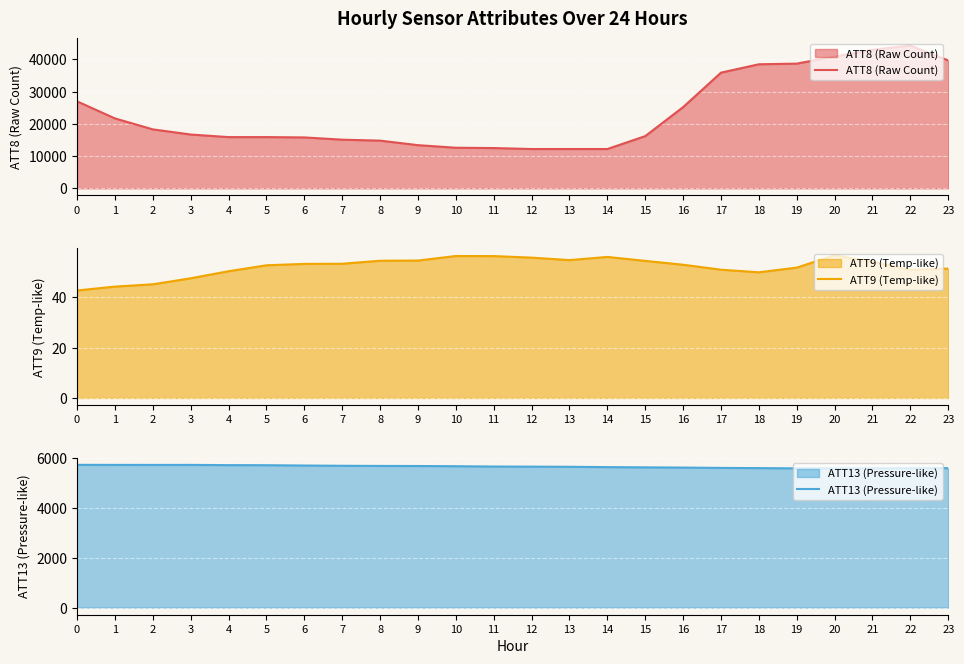

True or false: ATT9 (Temp-like) and ATT8 (Raw Count) intersect in this chart.

False